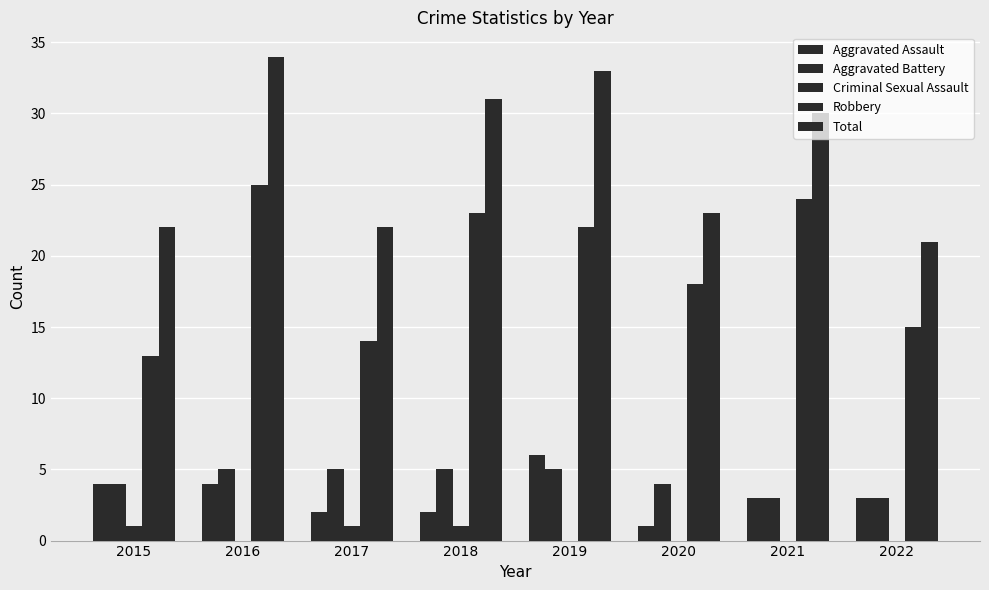

What is the difference between the second highest and minimum values in the Total series?

12